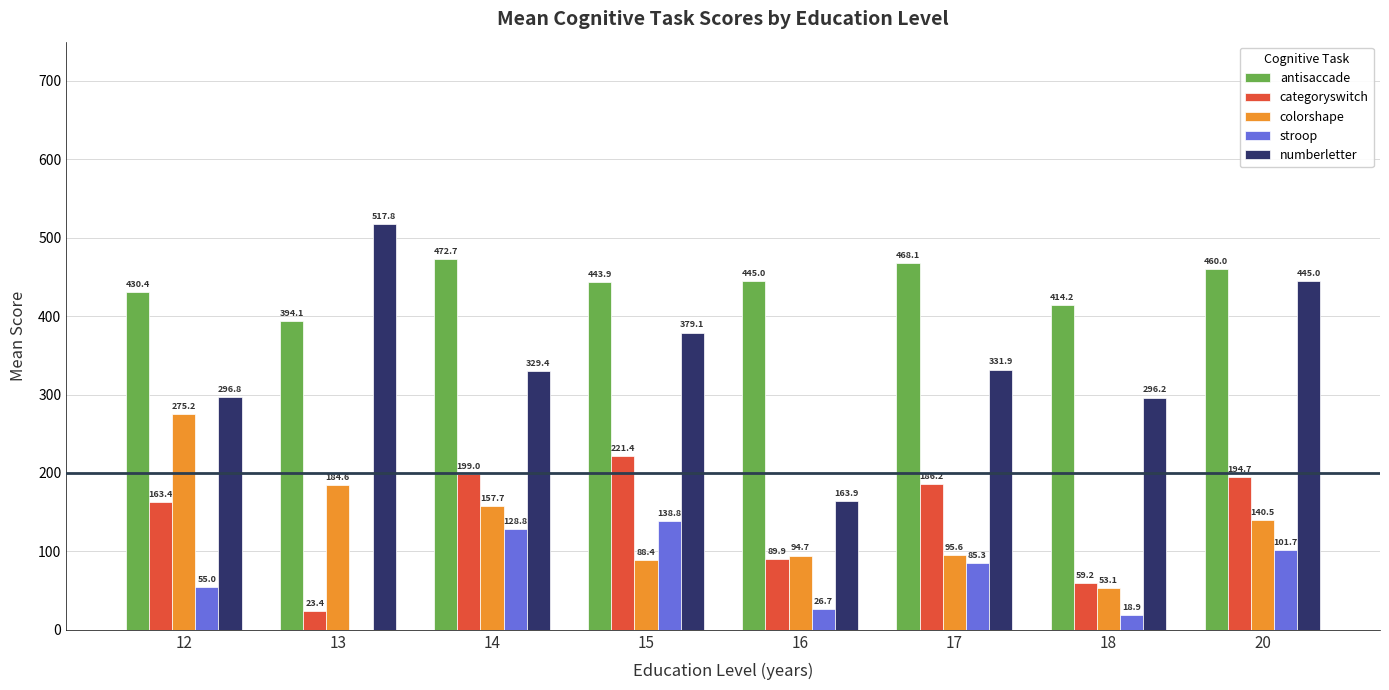

The value of categoryswitch at 12 is 60.8. True or false?

False